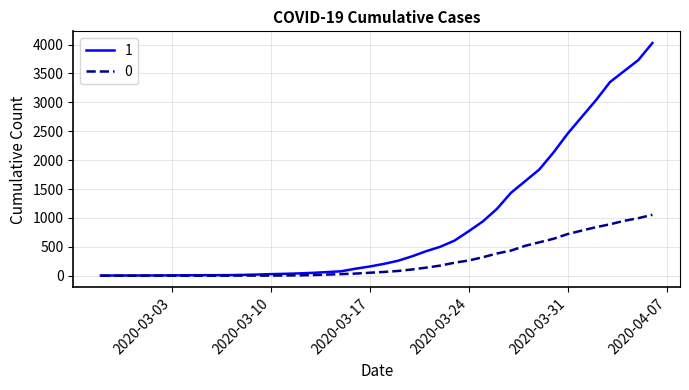

List the series in order of their peak value, highest first.

1, 0